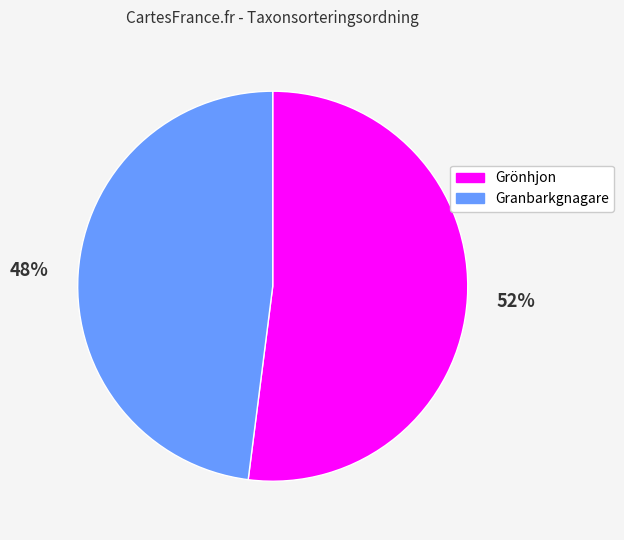

Does any single category account for the majority?

Yes